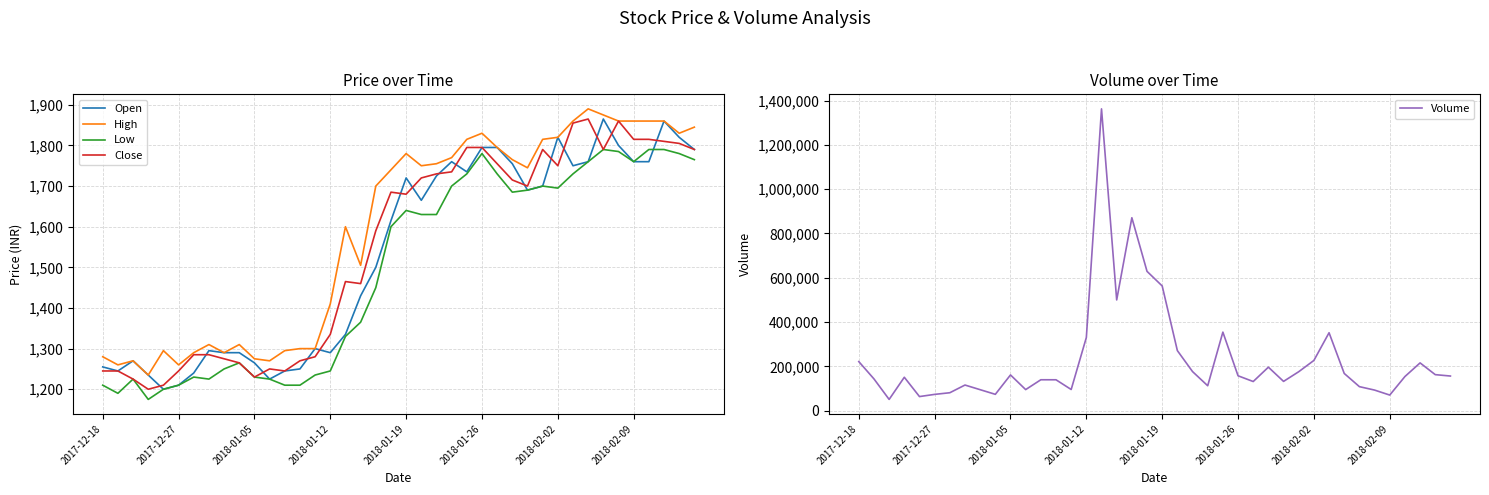

What is the average value of the Close series?

1546